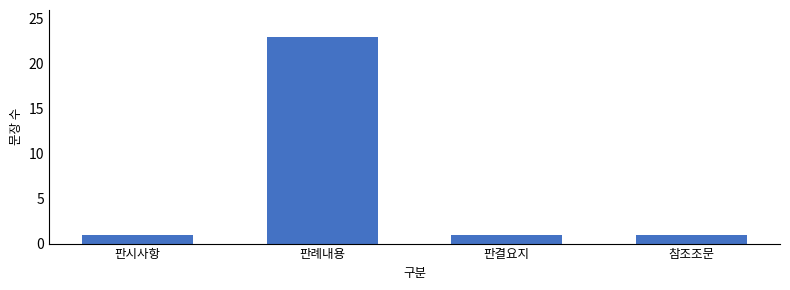

Is it true that the value at 판결요지 is 2?

False